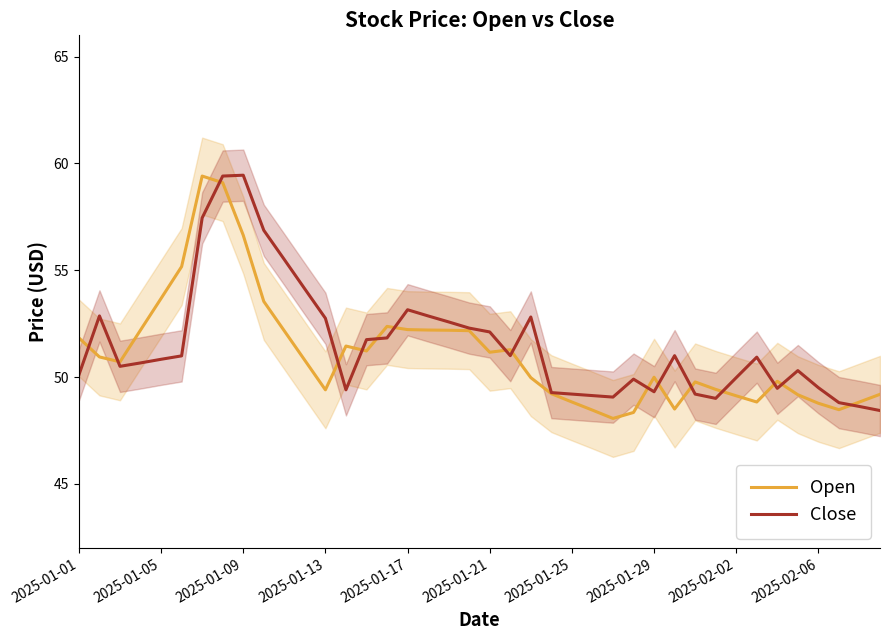

What are all the series names shown in the legend?

Open, Close